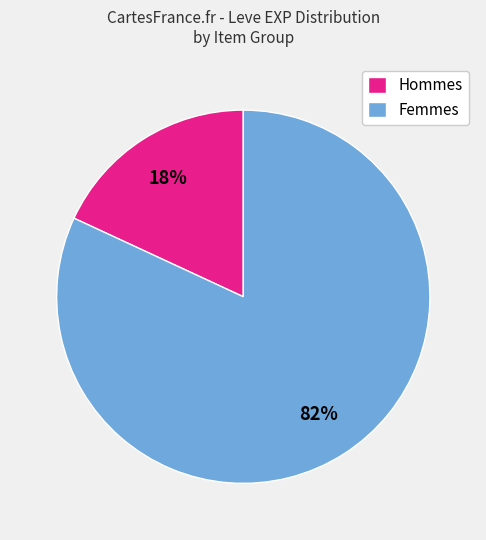

Between Femmes and Hommes, which is larger?

Femmes